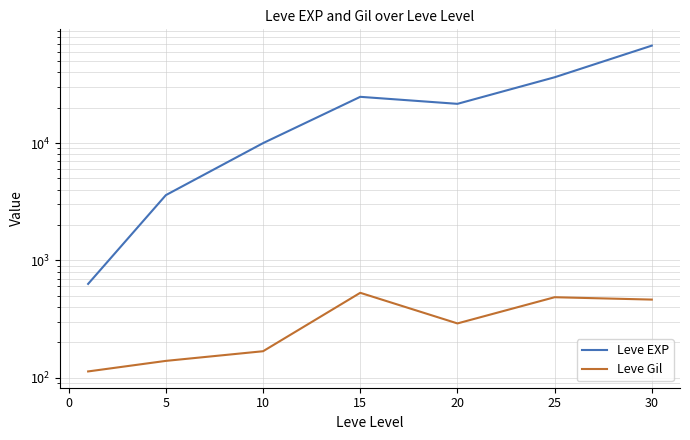

True or false: Leve Gil and Leve EXP intersect in this chart.

False